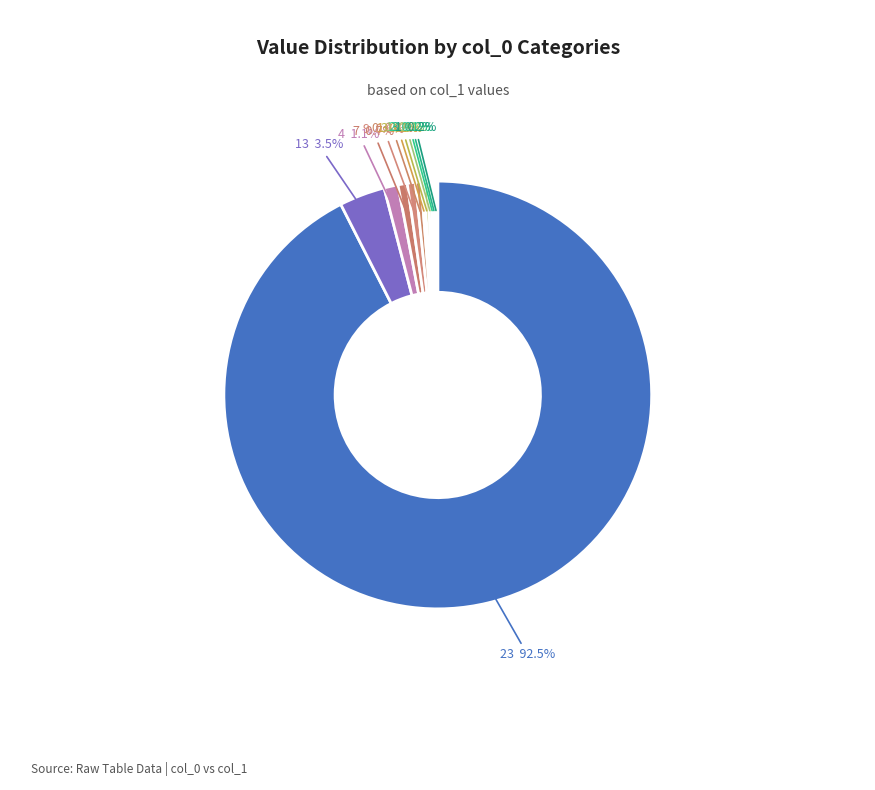

Count the number of slices in the pie.

12